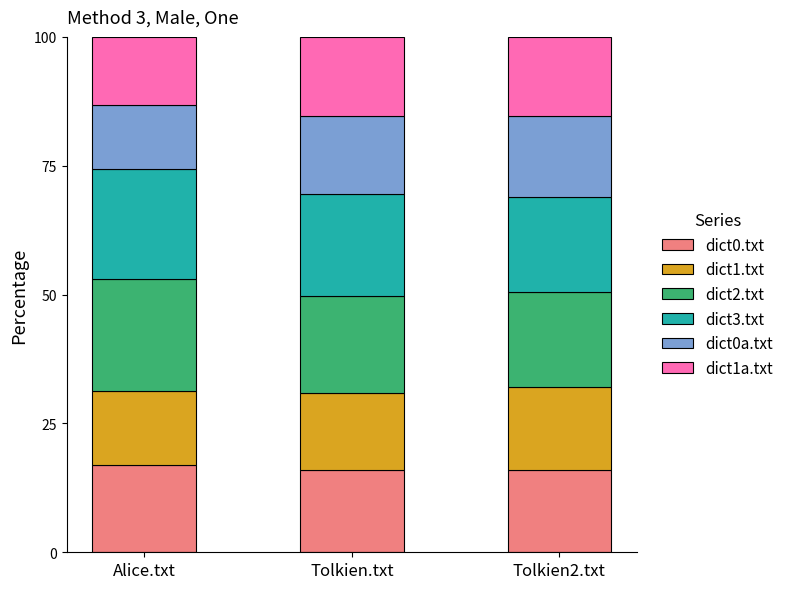

What is the total value across all series at Tolkien2.txt?

100.0